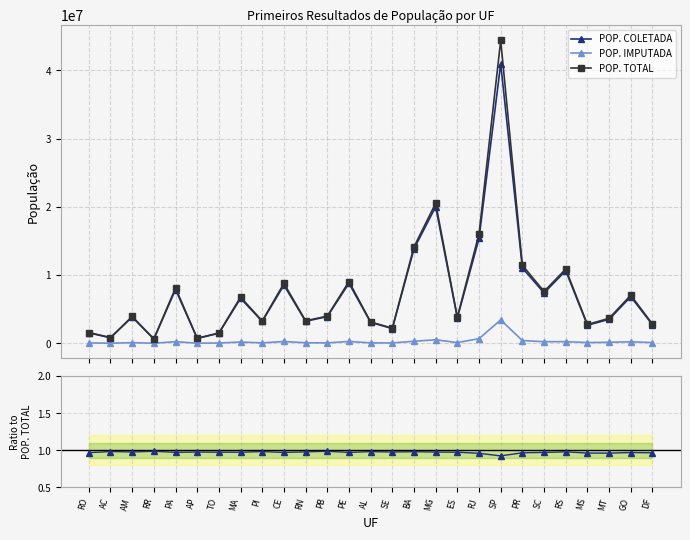

True or false: POP. COLETADA and POP. TOTAL intersect in this chart.

False